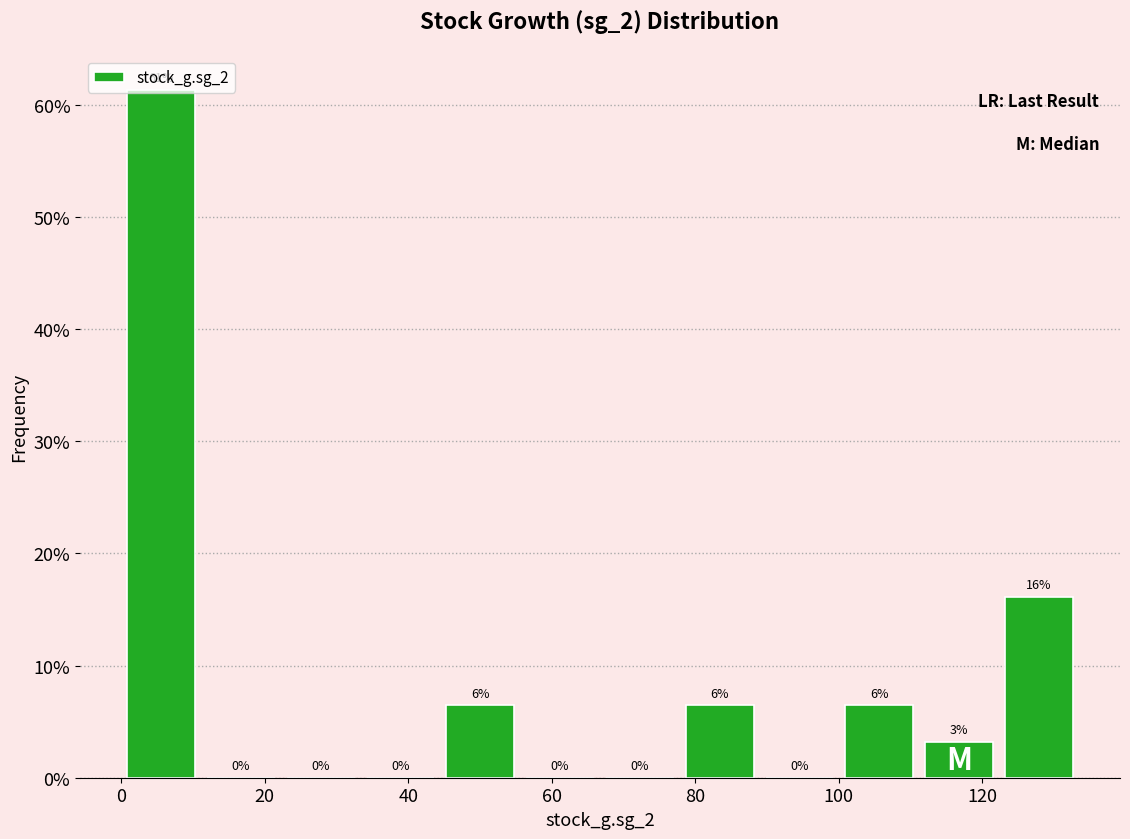

Which range on the x-axis has the tallest bar?

0 to 12